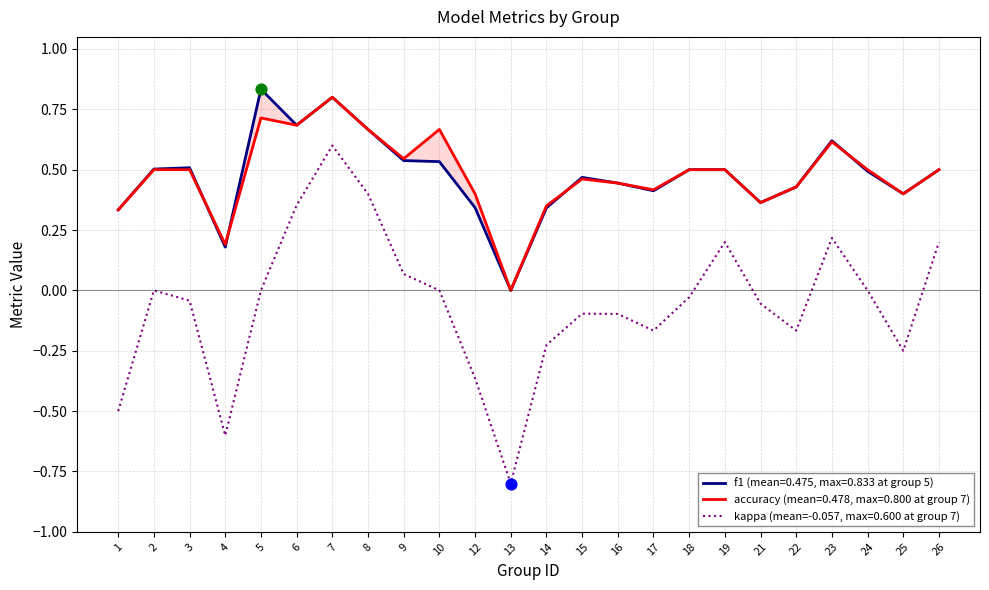

Which series reaches the maximum Y coordinate?

f1